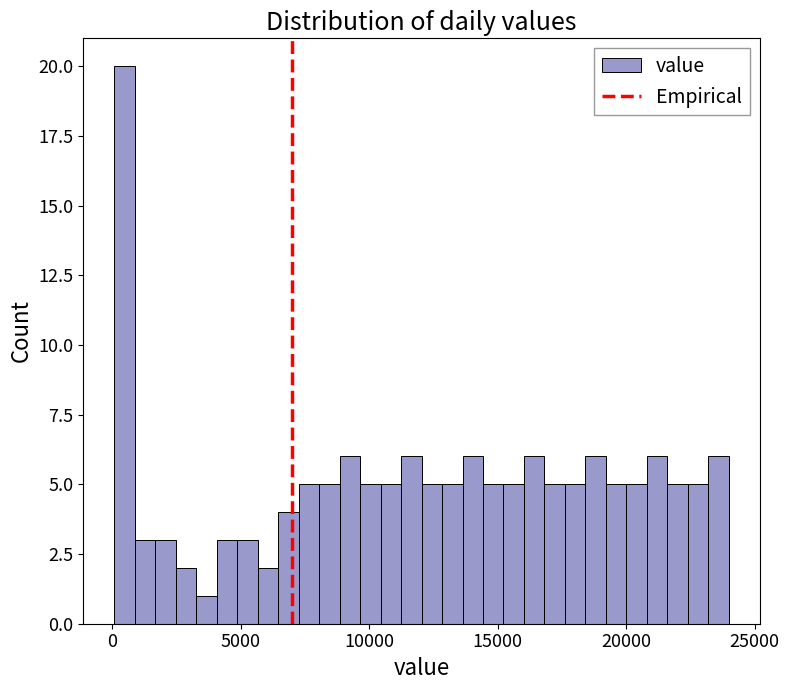

Around what value on the x-axis is the tallest bar? Give the approximate position of its centre, as read against the axis.

500